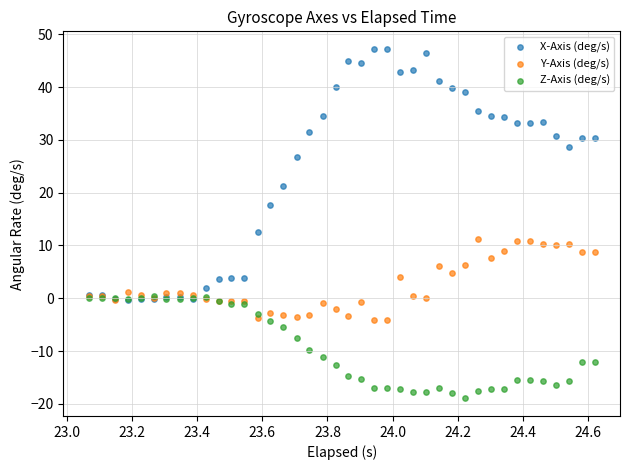

In the Z-Axis (deg/s) series, what Y value is closest to -9?

-9.8